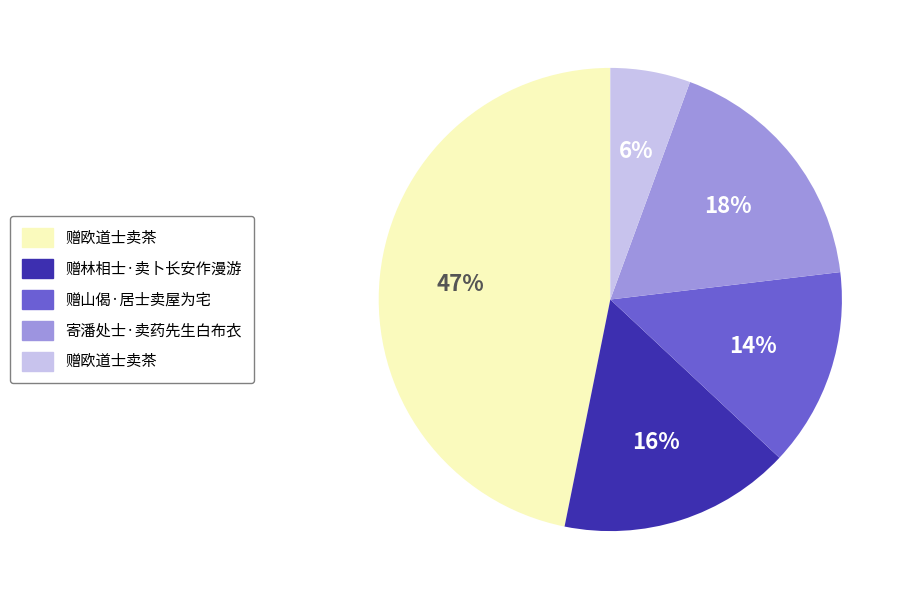

To the nearest percent, what is the average slice percentage?

20%